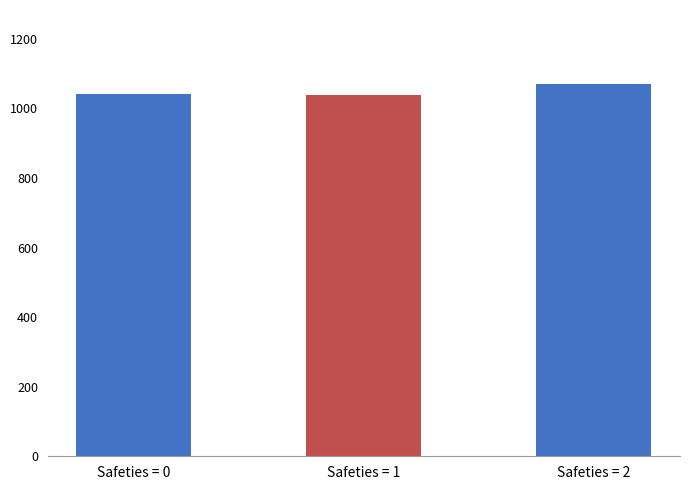

Which label corresponds to the largest value in the chart?

Safeties = 2